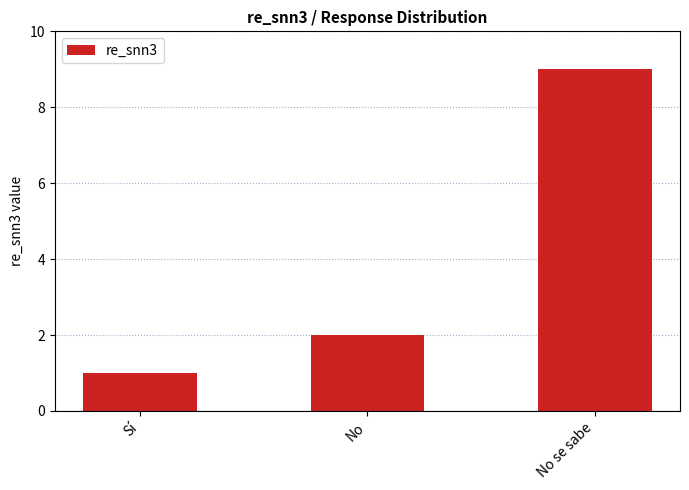

What is the difference between the values at No and No se sabe?

7